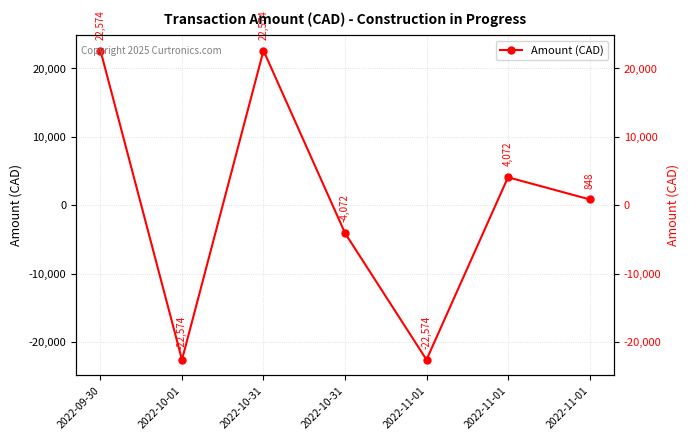

What is the smallest value displayed?

-22574.4